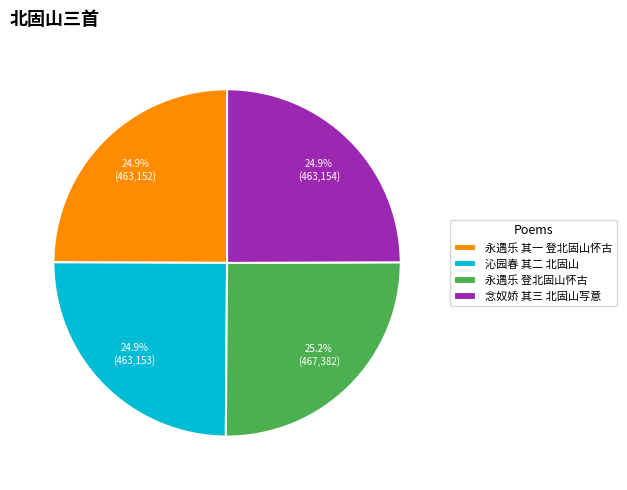

How much of the chart is everything except 沁园春 其二 北固山?

75.1%